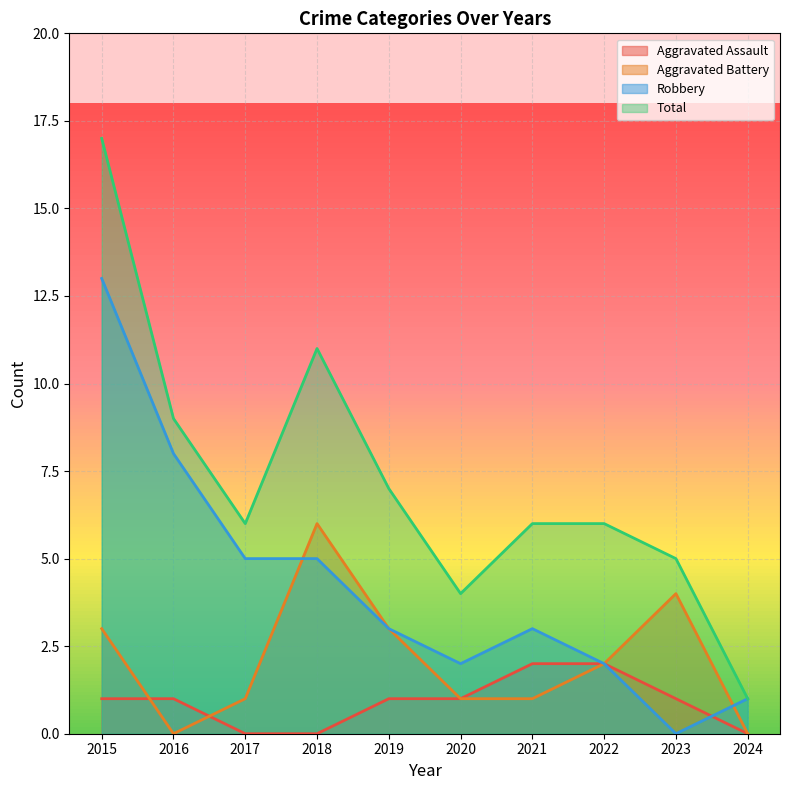

True or false: Robbery has more than 1 interior local peaks.

False